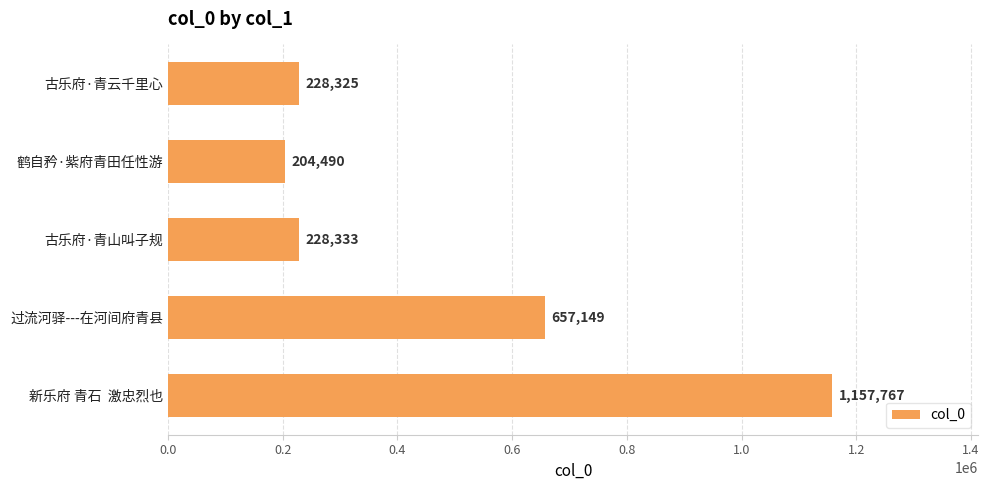

The value at 鹤自矜·紫府青田任性游 is 135110. True or false?

False